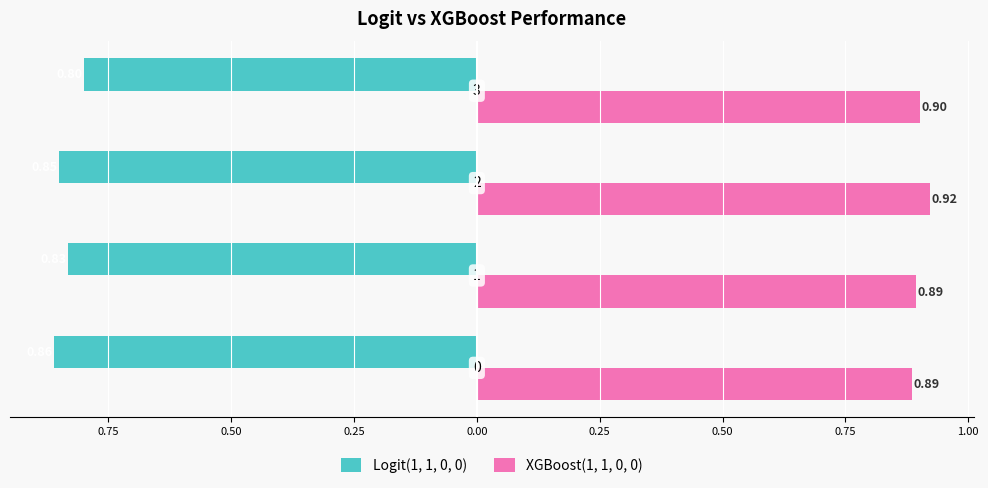

What are all the series names shown in the legend?

Logit(1, 1, 0, 0), XGBoost(1, 1, 0, 0)